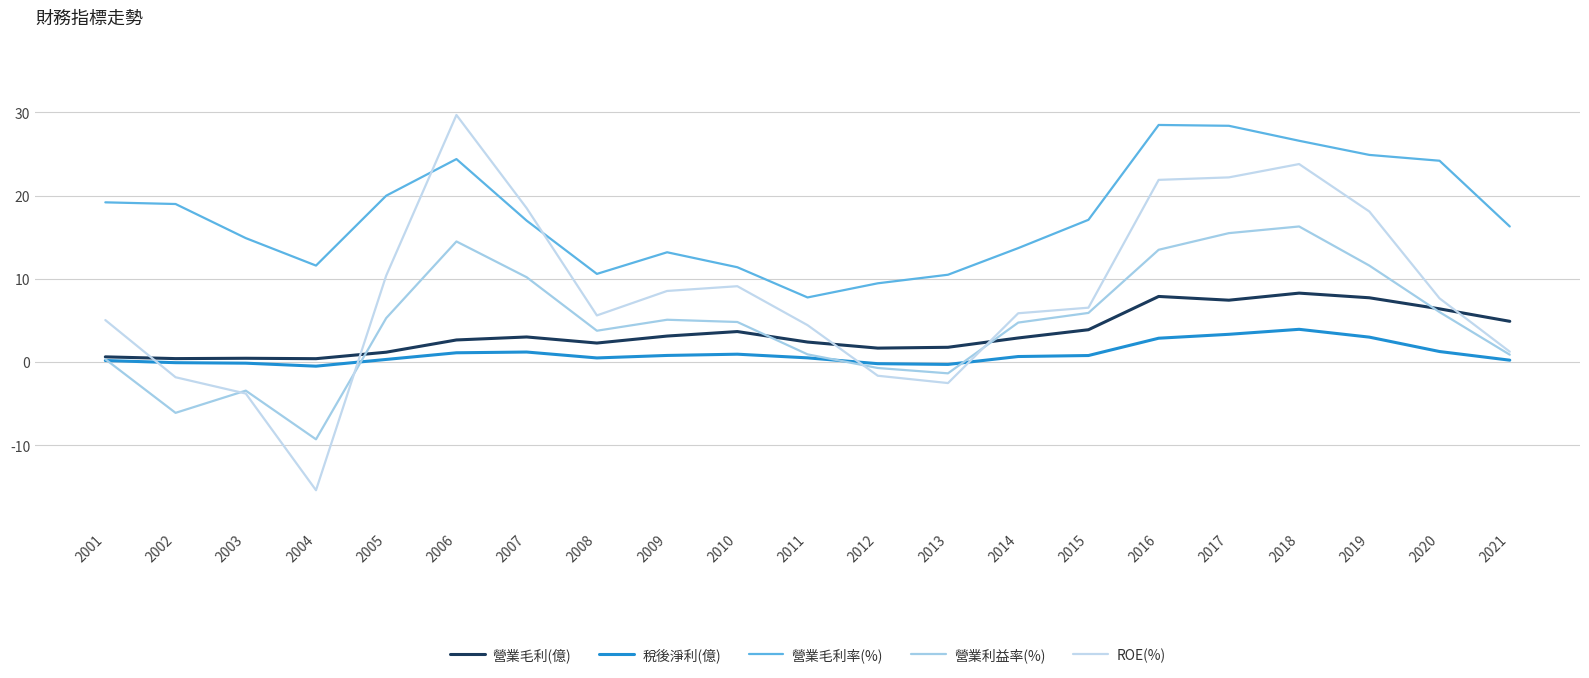

What are all the series names shown in the legend?

營業毛利(億), 稅後淨利(億), 營業毛利率(%), 營業利益率(%), ROE(%)